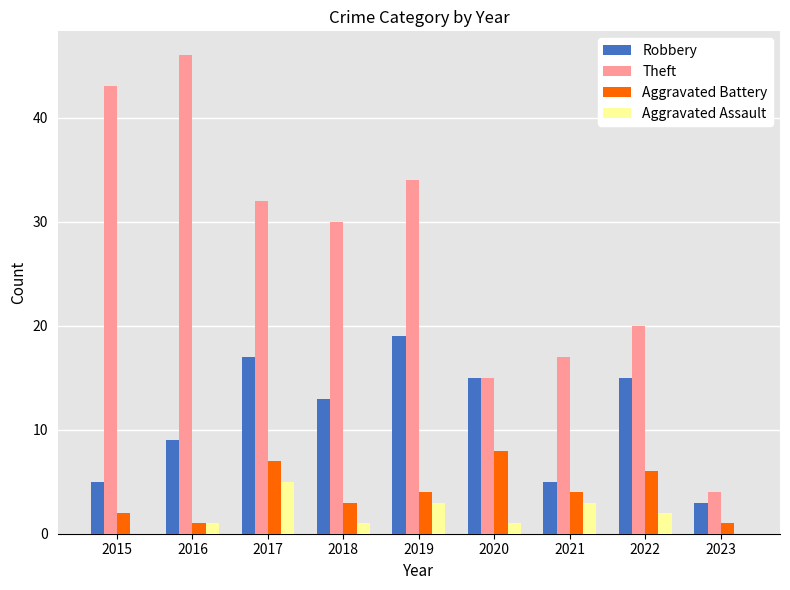

Are the bars grouped side by side (vs. stacked)?

Yes